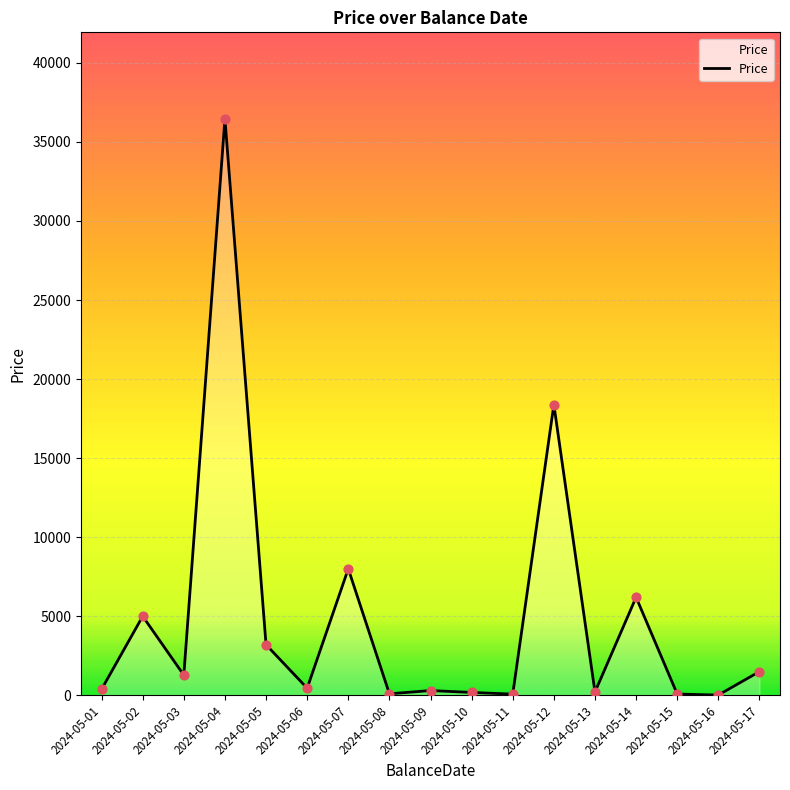

What is the ratio of the value at 2024-05-04 to the value at 2024-05-05?

11.4